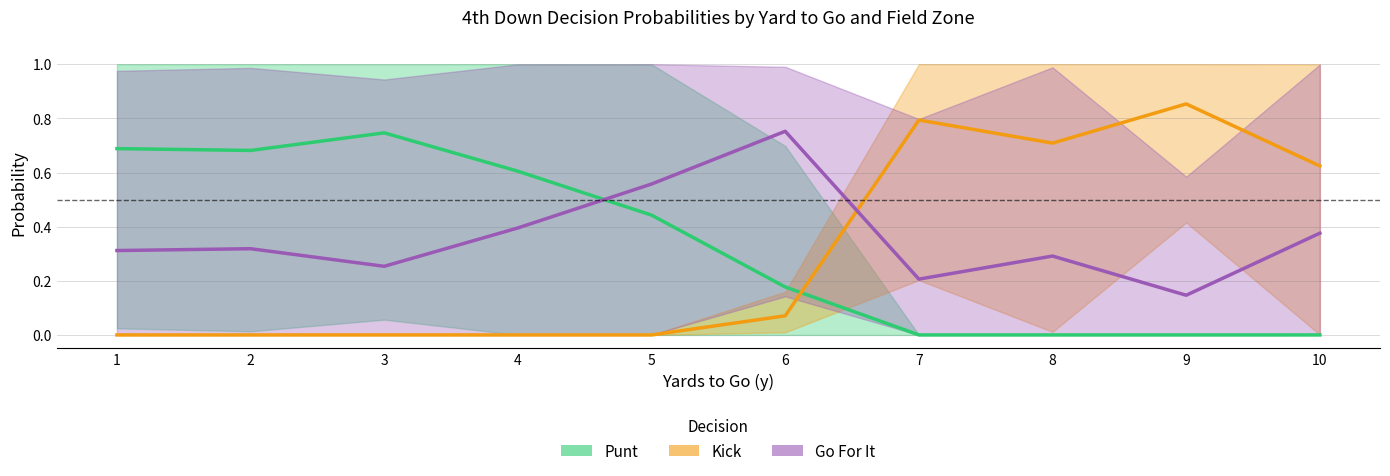

Reading left to right, extract all data points from this chart.

punt (avg): 1=0.7	2=0.7	3=0.7	4=0.6	5=0.4	6=0.2	7=0.0	8=0.0	9=0.0	10=0.0
kick (avg): 1=0.0	2=0.0	3=0.0	4=0.0	5=0.0	6=0.1	7=0.8	8=0.7	9=0.9	10=0.6
gofor (avg): 1=0.3	2=0.3	3=0.3	4=0.4	5=0.6	6=0.8	7=0.2	8=0.3	9=0.1	10=0.4